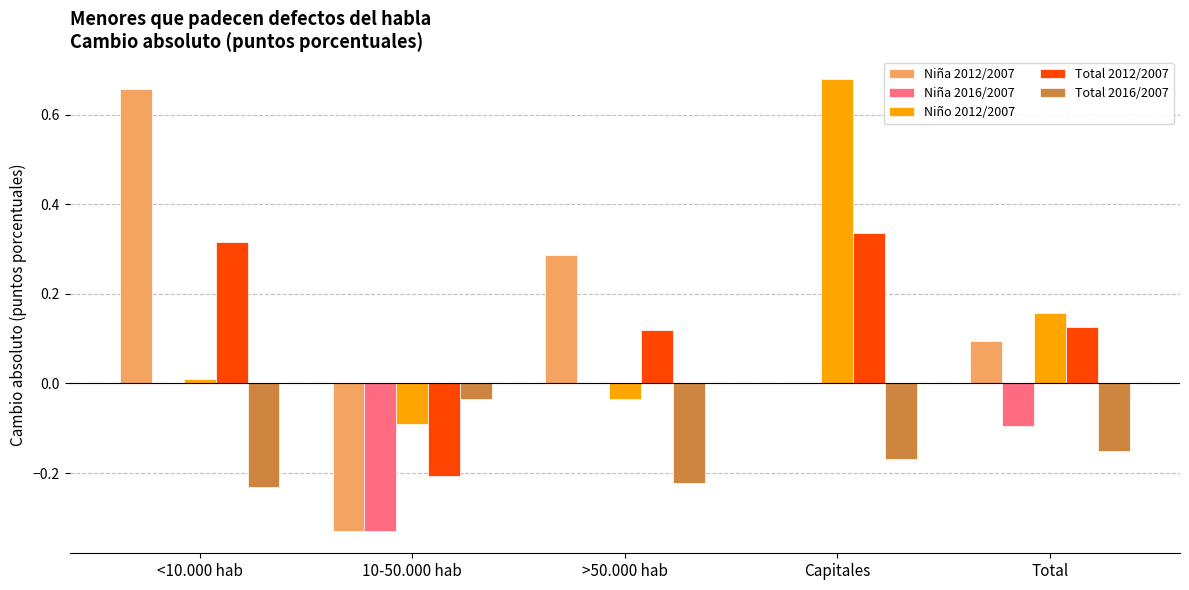

What is the sum of all Total 2016/2007 values?

-0.8